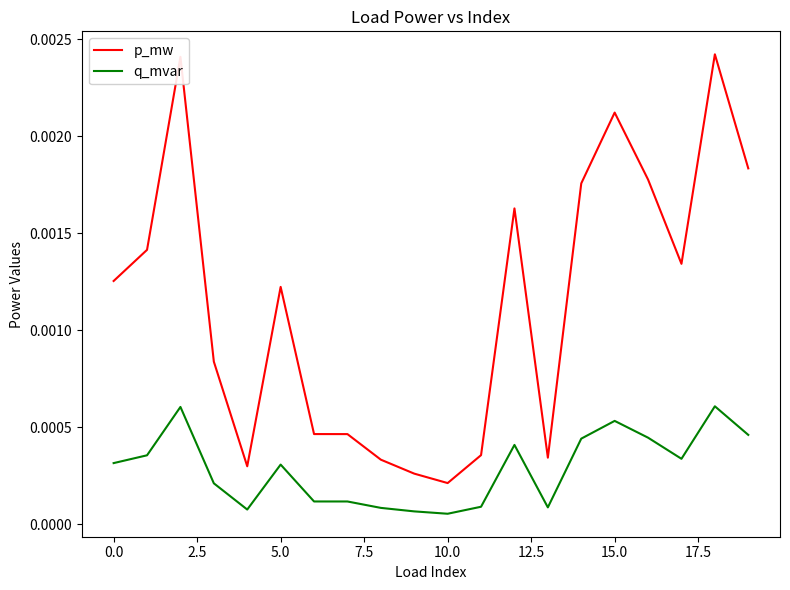

Which series has the widest spread of values?

p_mw